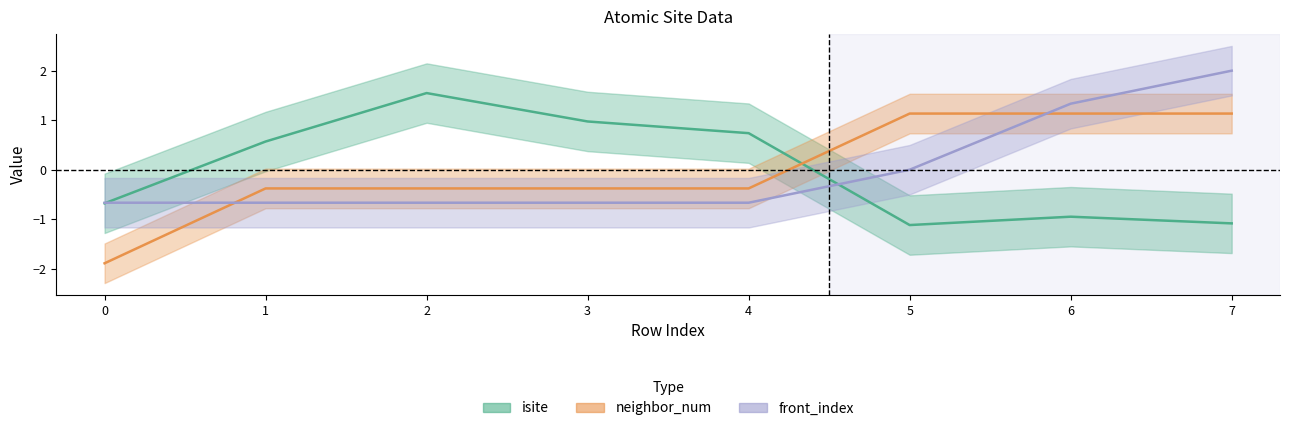

At which category is the sum across all series the highest?

7